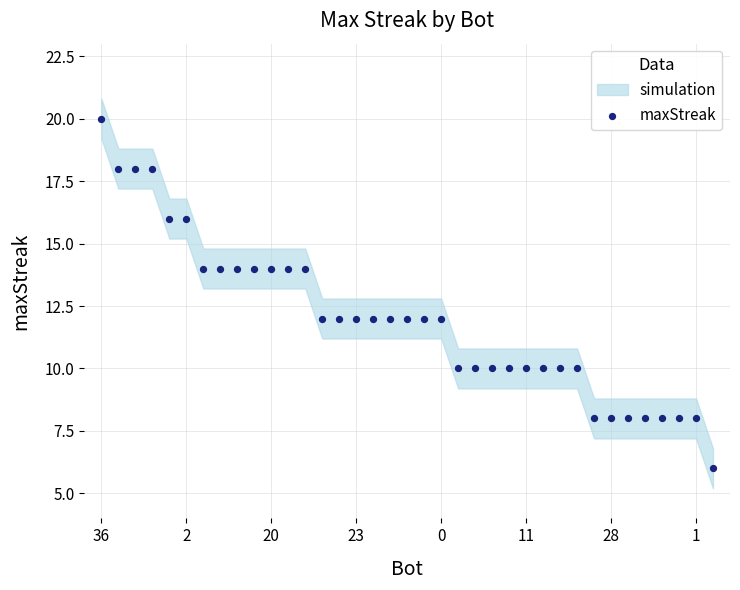

What is the range of Y values (max minus min)?

14